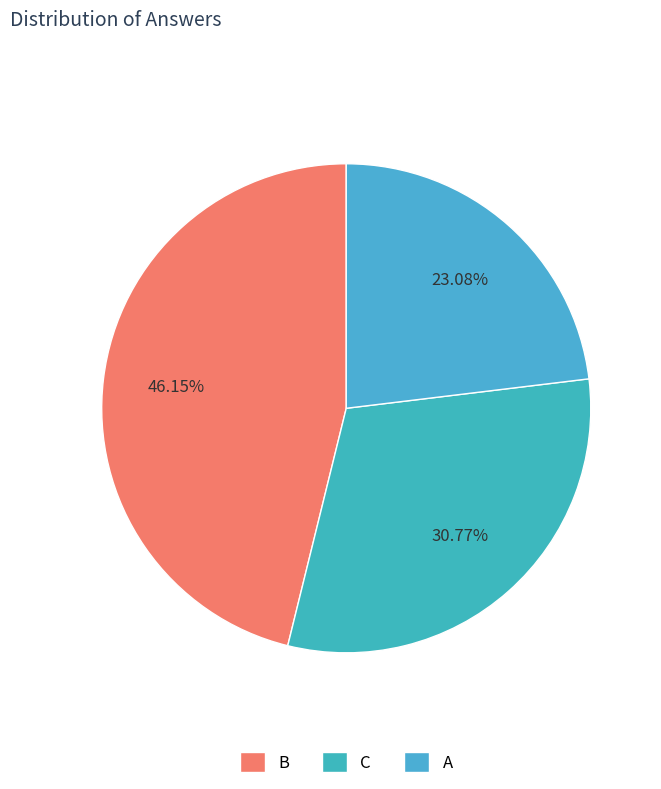

How much of the chart is everything except A?

76.9%